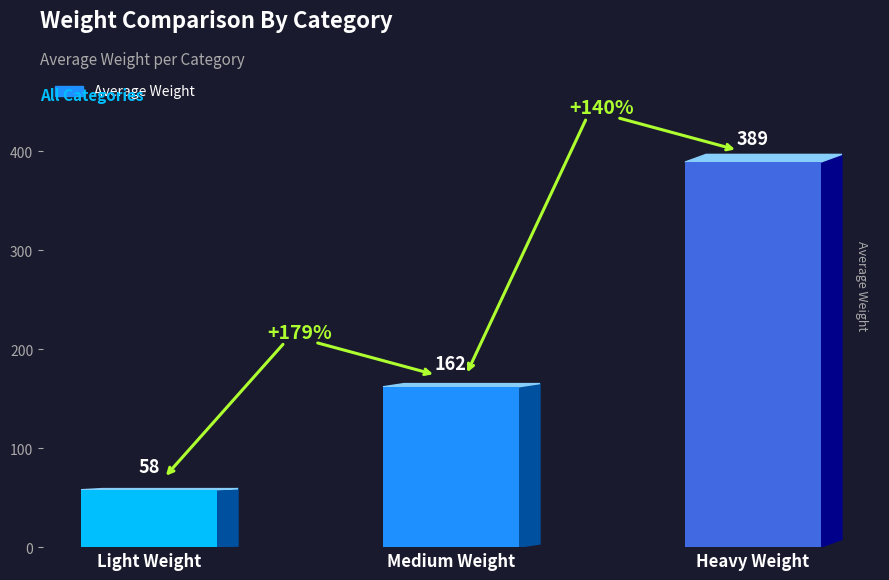

Reading right to left, transcribe all the data shown in this chart.

389	162	58